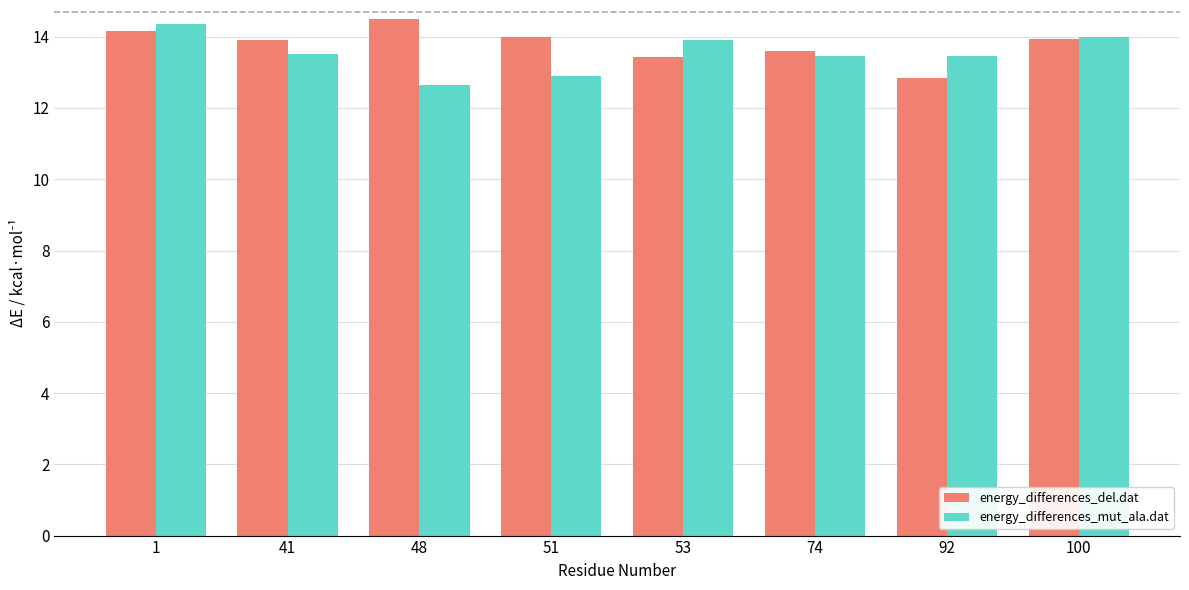

What is the maximum value shown in the chart?

14.5